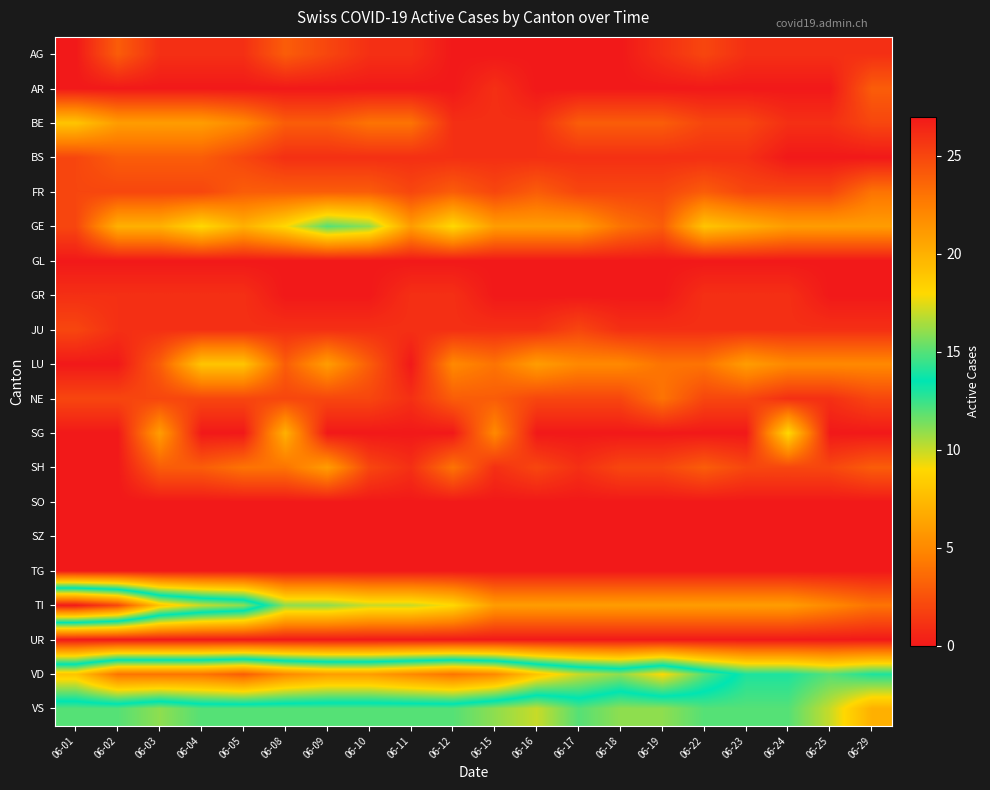

Reading left to right, extract all data points from this chart.

AG: 06-01=0	06-02=3	06-03=1	06-04=1	06-05=1	06-08=3	06-09=2	06-10=1	06-11=1	06-12=0	06-15=0	06-16=0	06-17=0	06-18=0	06-19=1	06-22=2	06-23=1	06-24=1	06-25=1	06-29=1
AR: 06-01=0	06-02=0	06-03=0	06-04=0	06-05=0	06-08=0	06-09=0	06-10=0	06-11=0	06-12=0	06-15=1	06-16=0	06-17=0	06-18=0	06-19=0	06-22=0	06-23=0	06-24=0	06-25=0	06-29=3
BE: 06-01=8	06-02=6	06-03=6	06-04=6	06-05=5	06-08=3	06-09=3	06-10=4	06-11=4	06-12=1	06-15=1	06-16=1	06-17=3	06-18=3	06-19=3	06-22=2	06-23=2	06-24=1	06-25=1	06-29=2
BS: 06-01=2	06-02=3	06-03=3	06-04=3	06-05=2	06-08=1	06-09=1	06-10=1	06-11=1	06-12=1	06-15=1	06-16=1	06-17=1	06-18=1	06-19=1	06-22=1	06-23=1	06-24=0	06-25=0	06-29=0
FR: 06-01=2	06-02=2	06-03=2	06-04=2	06-05=3	06-08=3	06-09=3	06-10=3	06-11=2	06-12=3	06-15=2	06-16=3	06-17=2	06-18=2	06-19=2	06-22=3	06-23=2	06-24=2	06-25=2	06-29=4
GE: 06-01=2	06-02=7	06-03=7	06-04=9	06-05=7	06-08=9	06-09=12	06-10=11	06-11=6	06-12=9	06-15=6	06-16=6	06-17=6	06-18=4	06-19=3	06-22=8	06-23=7	06-24=6	06-25=6	06-29=6
GL: 06-01=0	06-02=0	06-03=0	06-04=0	06-05=0	06-08=0	06-09=0	06-10=0	06-11=0	06-12=0	06-15=0	06-16=0	06-17=0	06-18=0	06-19=0	06-22=0	06-23=0	06-24=0	06-25=0	06-29=0
GR: 06-01=1	06-02=1	06-03=1	06-04=1	06-05=1	06-08=0	06-09=0	06-10=0	06-11=1	06-12=1	06-15=0	06-16=0	06-17=0	06-18=0	06-19=0	06-22=1	06-23=1	06-24=1	06-25=0	06-29=0
JU: 06-01=2	06-02=1	06-03=1	06-04=1	06-05=1	06-08=1	06-09=1	06-10=1	06-11=1	06-12=1	06-15=1	06-16=1	06-17=2	06-18=1	06-19=1	06-22=1	06-23=1	06-24=1	06-25=1	06-29=1
LU: 06-01=0	06-02=0	06-03=3	06-04=8	06-05=8	06-08=3	06-09=6	06-10=3	06-11=0	06-12=5	06-15=4	06-16=6	06-17=5	06-18=5	06-19=4	06-22=4	06-23=6	06-24=5	06-25=5	06-29=5
NE: 06-01=2	06-02=2	06-03=2	06-04=2	06-05=2	06-08=2	06-09=2	06-10=2	06-11=1	06-12=3	06-15=3	06-16=2	06-17=2	06-18=2	06-19=4	06-22=2	06-23=2	06-24=1	06-25=1	06-29=2
SG: 06-01=0	06-02=0	06-03=6	06-04=0	06-05=0	06-08=7	06-09=0	06-10=0	06-11=0	06-12=0	06-15=5	06-16=0	06-17=0	06-18=0	06-19=0	06-22=0	06-23=0	06-24=9	06-25=0	06-29=0
SH: 06-01=0	06-02=0	06-03=3	06-04=3	06-05=4	06-08=4	06-09=6	06-10=2	06-11=1	06-12=4	06-15=1	06-16=2	06-17=1	06-18=2	06-19=2	06-22=3	06-23=2	06-24=2	06-25=2	06-29=3
SO: 06-01=0	06-02=0	06-03=0	06-04=0	06-05=0	06-08=0	06-09=0	06-10=0	06-11=0	06-12=0	06-15=0	06-16=0	06-17=0	06-18=0	06-19=0	06-22=0	06-23=0	06-24=0	06-25=0	06-29=0
SZ: 06-01=0	06-02=0	06-03=0	06-04=0	06-05=0	06-08=0	06-09=0	06-10=0	06-11=0	06-12=0	06-15=0	06-16=0	06-17=0	06-18=0	06-19=0	06-22=0	06-23=0	06-24=0	06-25=0	06-29=0
TG: 06-01=0	06-02=0	06-03=0	06-04=0	06-05=0	06-08=0	06-09=0	06-10=0	06-11=0	06-12=0	06-15=0	06-16=0	06-17=0	06-18=0	06-19=0	06-22=0	06-23=0	06-24=0	06-25=0	06-29=0
TI: 06-01=27	06-02=25	06-03=19	06-04=17	06-05=16	06-08=11	06-09=11	06-10=10	06-11=10	06-12=9	06-15=6	06-16=6	06-17=6	06-18=6	06-19=6	06-22=6	06-23=6	06-24=6	06-25=5	06-29=4
UR: 06-01=0	06-02=0	06-03=0	06-04=0	06-05=0	06-08=0	06-09=0	06-10=0	06-11=0	06-12=0	06-15=0	06-16=0	06-17=0	06-18=0	06-19=0	06-22=0	06-23=0	06-24=0	06-25=0	06-29=0
VD: 06-01=19	06-02=23	06-03=23	06-04=23	06-05=24	06-08=22	06-09=21	06-10=21	06-11=22	06-12=23	06-15=22	06-16=19	06-17=17	06-18=16	06-19=18	06-22=15	06-23=13	06-24=13	06-25=12	06-29=13
VS: 06-01=12	06-02=12	06-03=11	06-04=12	06-05=12	06-08=12	06-09=12	06-10=12	06-11=12	06-12=12	06-15=11	06-16=10	06-17=12	06-18=11	06-19=11	06-22=12	06-23=12	06-24=12	06-25=10	06-29=7